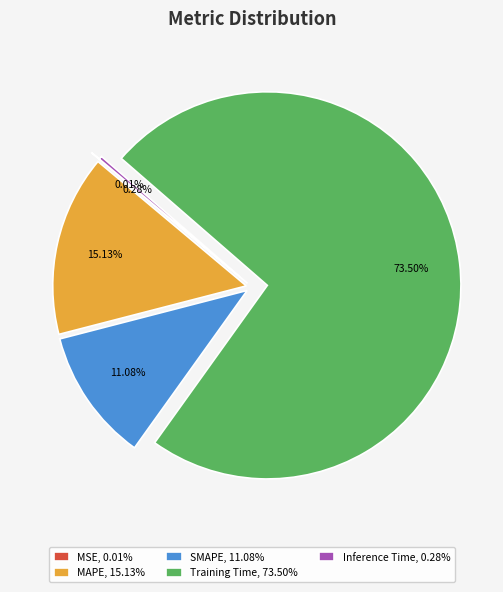

Is there a majority slice in this chart?

Yes